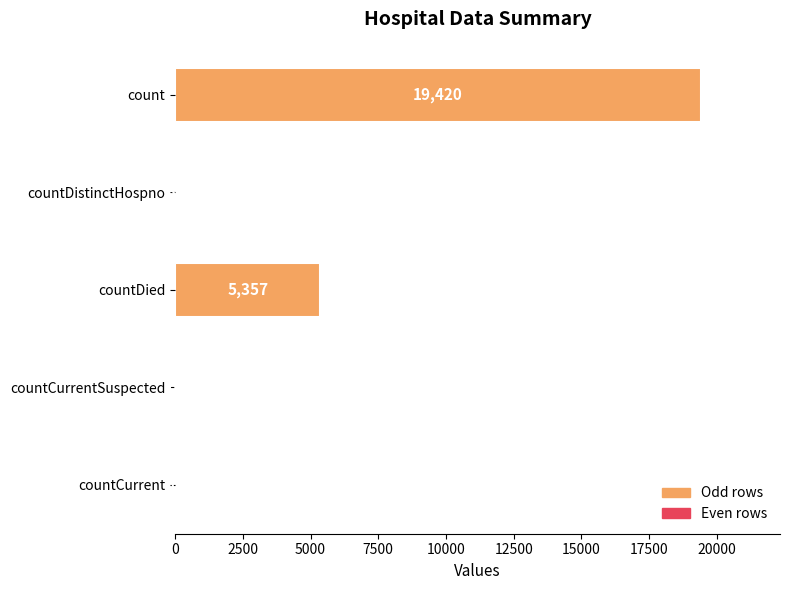

What is the sum of all values?

24875